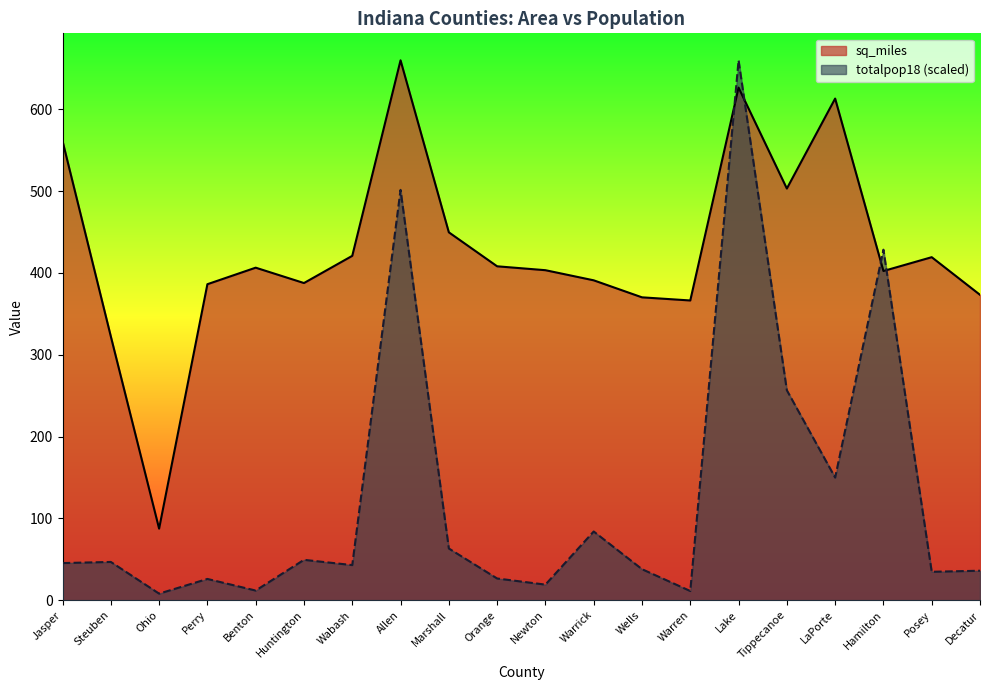

What is the label of the 12th point from the left?

Warrick